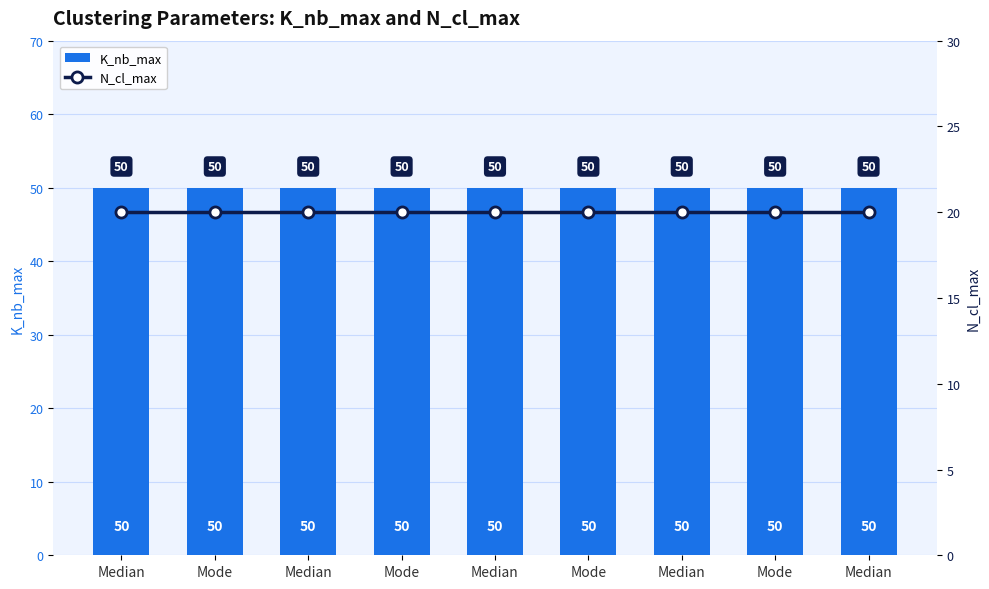

At Median, list the series in order from smallest to largest.

N_cl_max, K_nb_max